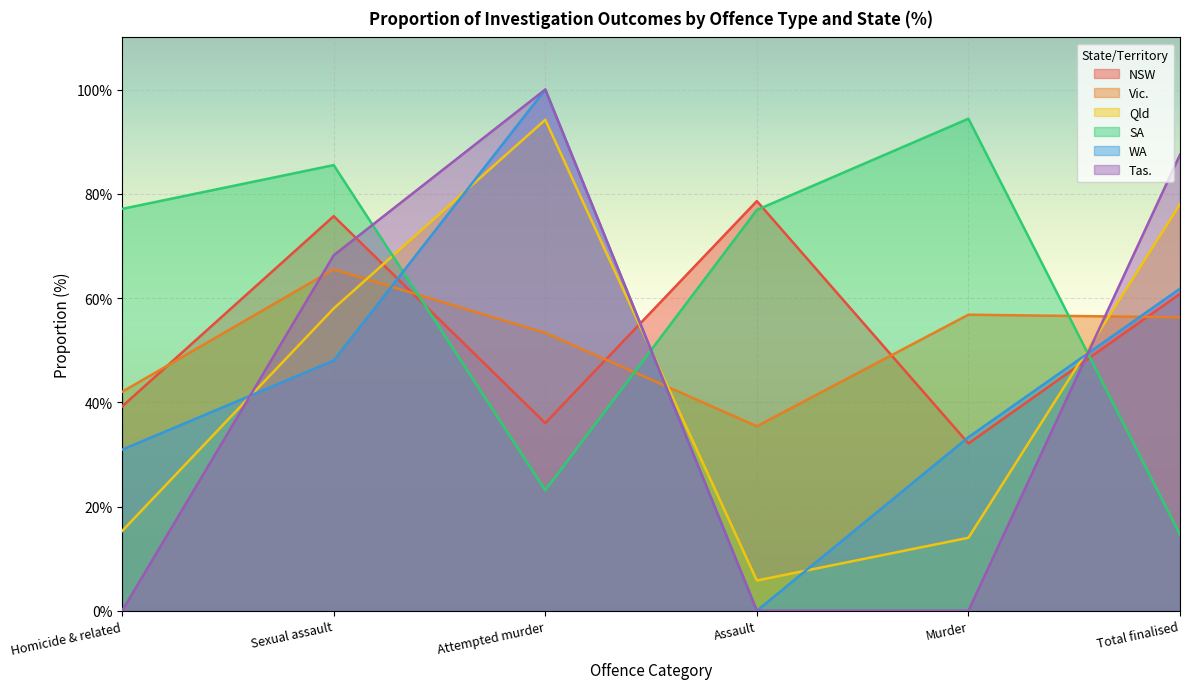

Which series has the largest total across all categories?

SA